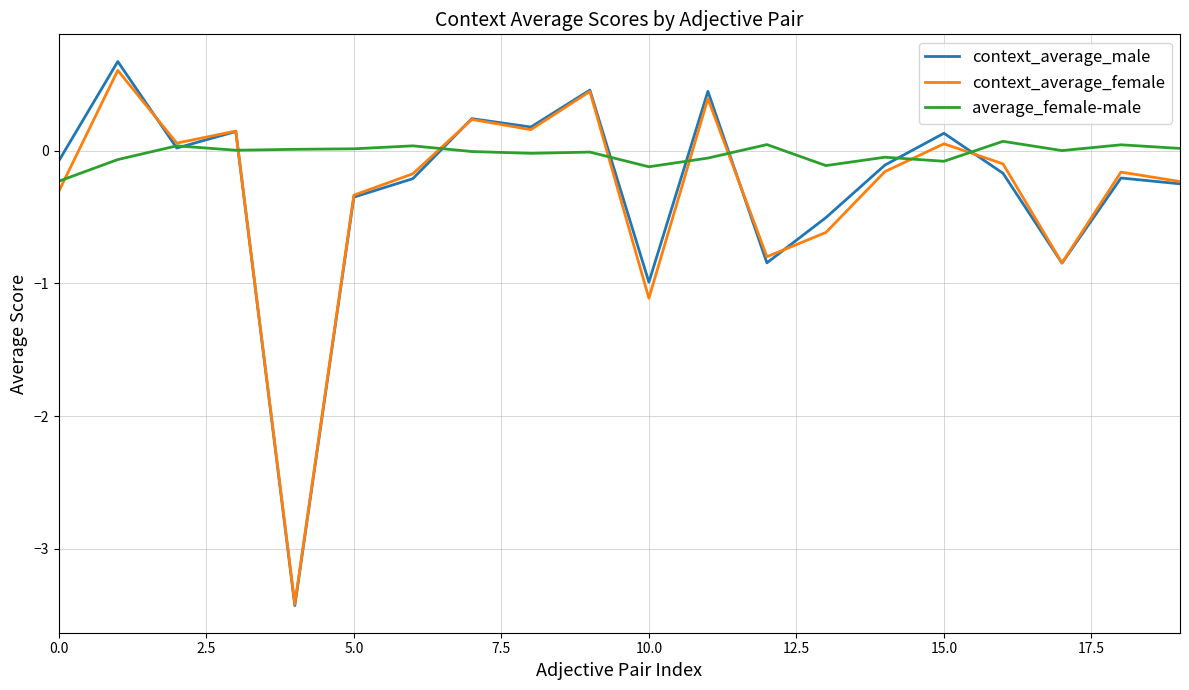

What is the minimum value shown in the chart?

-3.4